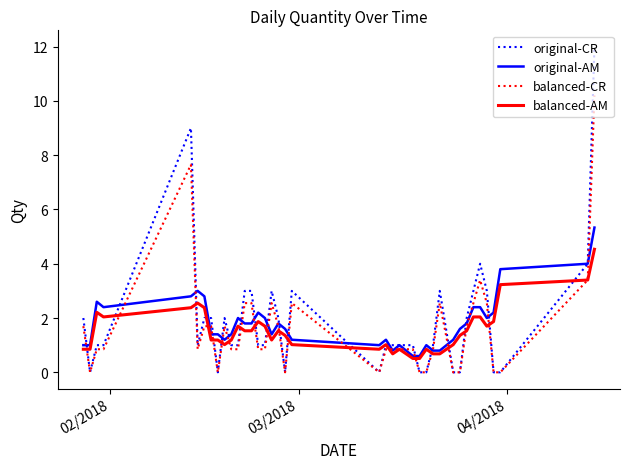

What is the greatest value displayed?

12.0